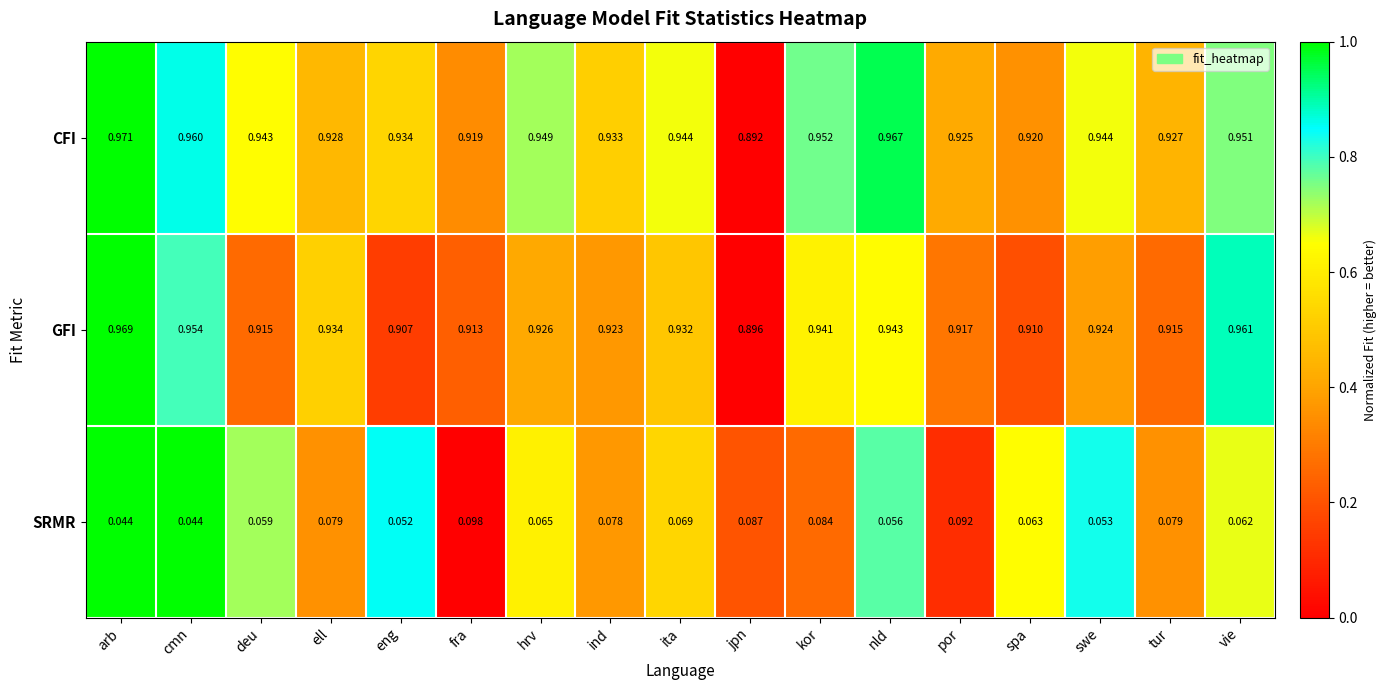

At which category does the chart reach its peak across all series?

arb